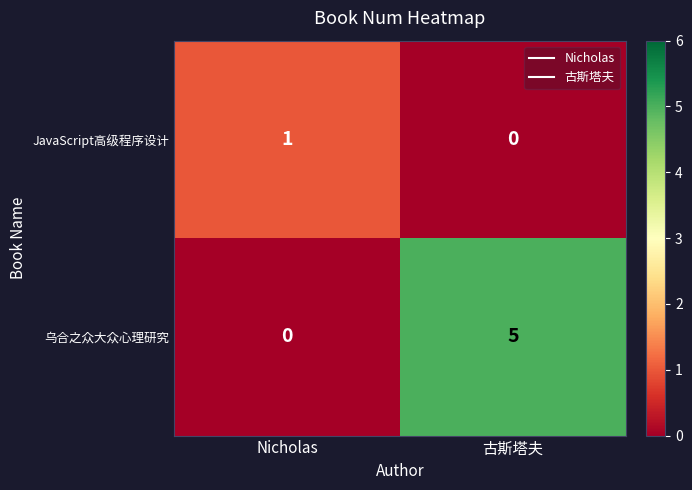

Reading left to right, what are all the values shown in this chart?

JavaScript高级程序设计: Nicholas=1	古斯塔夫=0
乌合之众大众心理研究: Nicholas=0	古斯塔夫=5